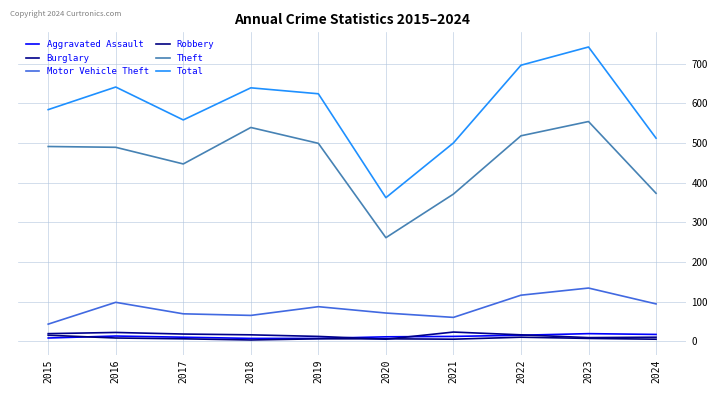

The value of Aggravated Assault at 2015 is 4. True or false?

False